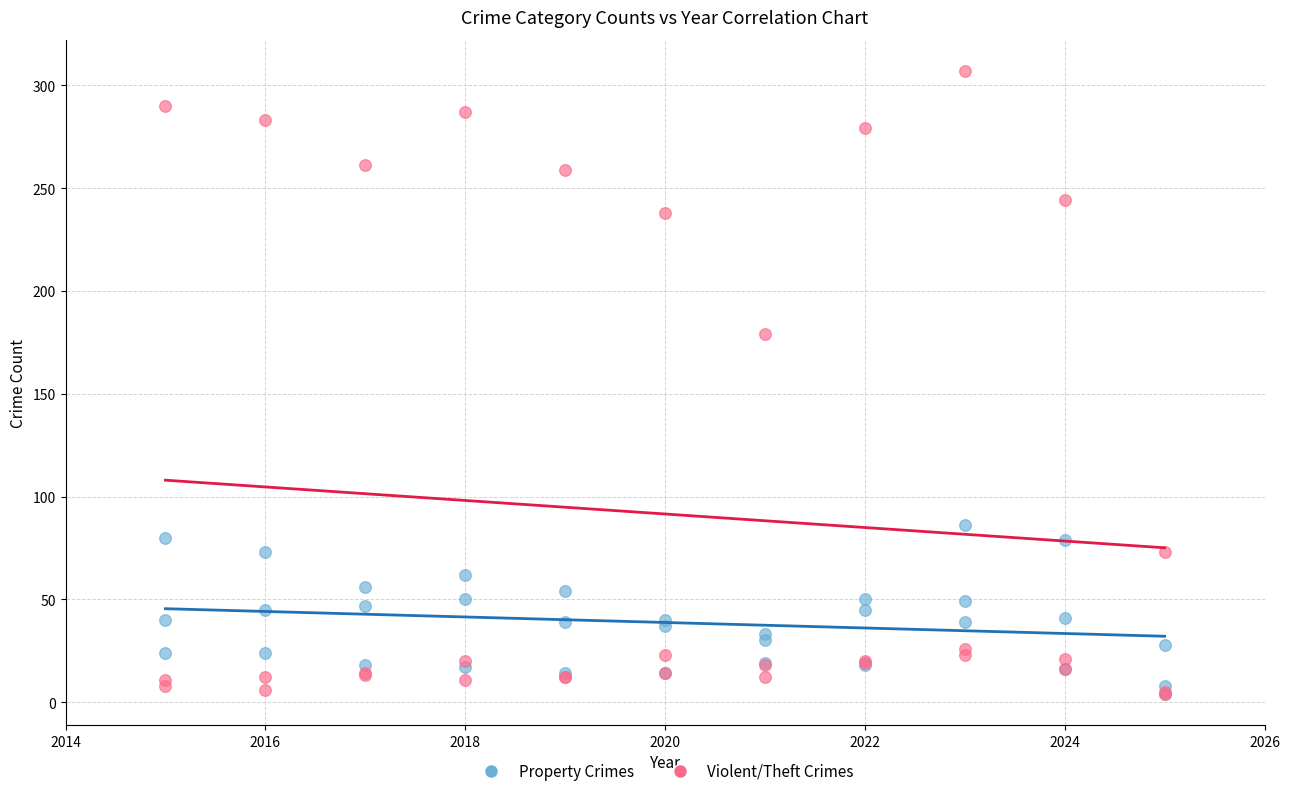

Across all series, what Y value is closest to 155?

179